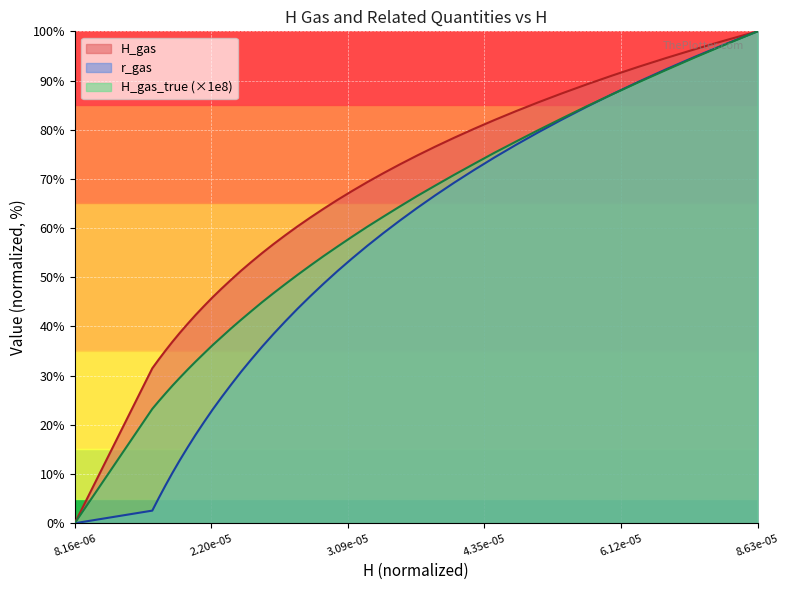

What are all the series names shown in the legend?

H_gas, r_gas, H_gas_true (×1e8)